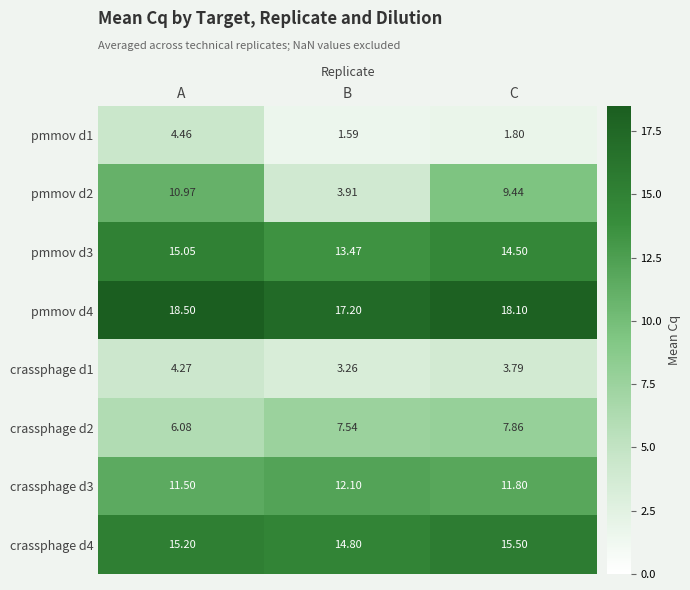

Is the value of crassphage d1 at C greater than the value of pmmov d1 at A?

No